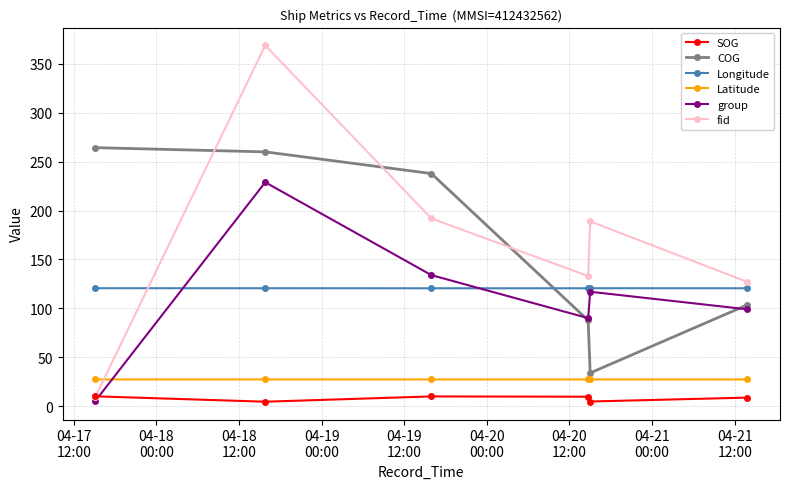

Rank the series by their maximum value, from highest to lowest.

fid, COG, group, Longitude, Latitude, SOG